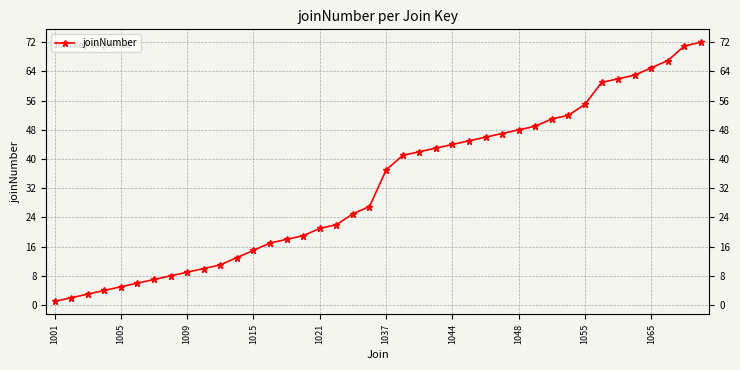

What is the difference between the values at 16 and 18?

4